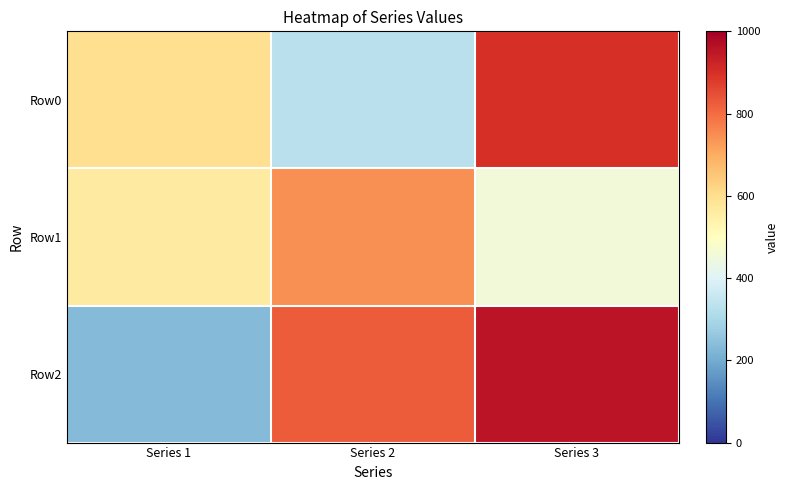

Reading left to right, extract all data points from this chart.

Row0: Series 1=599	Series 2=330	Series 3=899
Row1: Series 1=564	Series 2=745	Series 3=456
Row2: Series 1=233	Series 2=825	Series 3=956